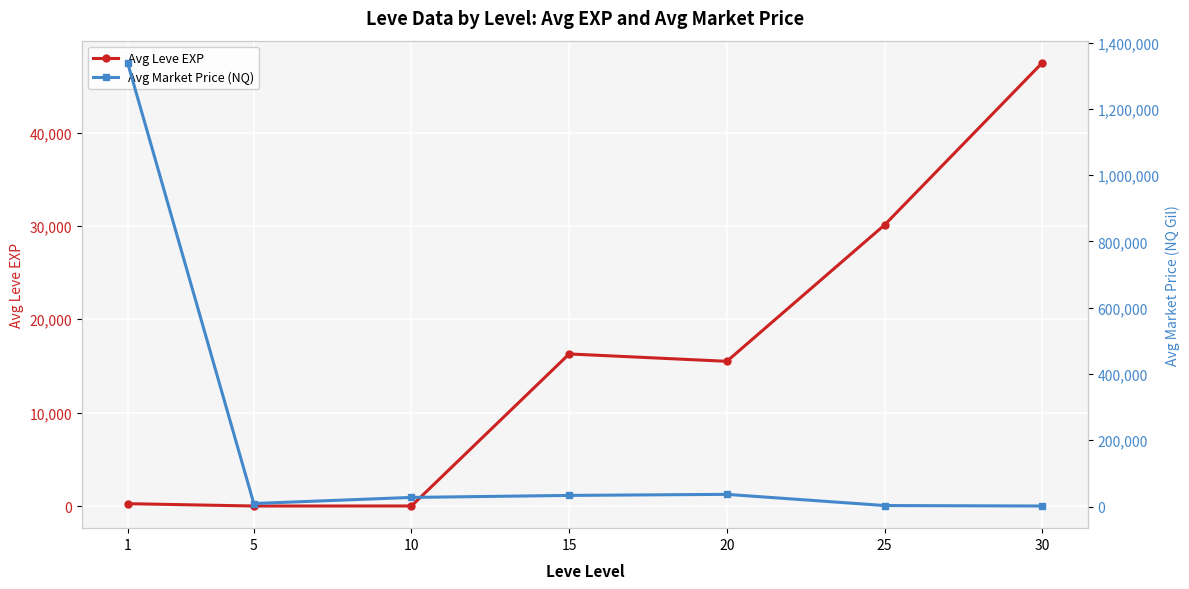

Where is Avg Market Price (NQ) nearest to the value 670247?

20